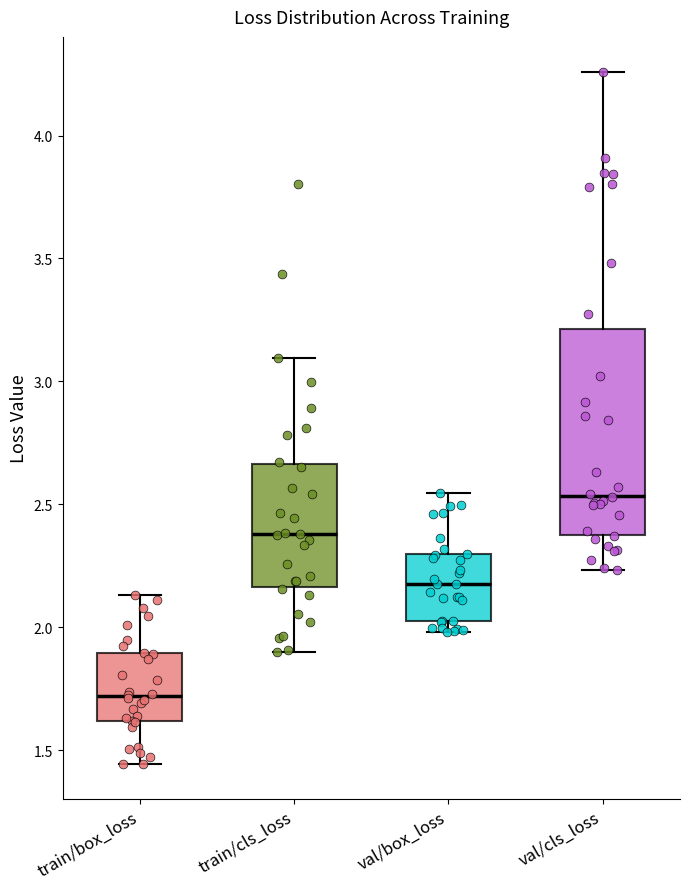

Where is the lower edge of the box for val/box_loss on the y-axis? The values are not printed on the chart, so give them approximately, as read against the axis.

2.00